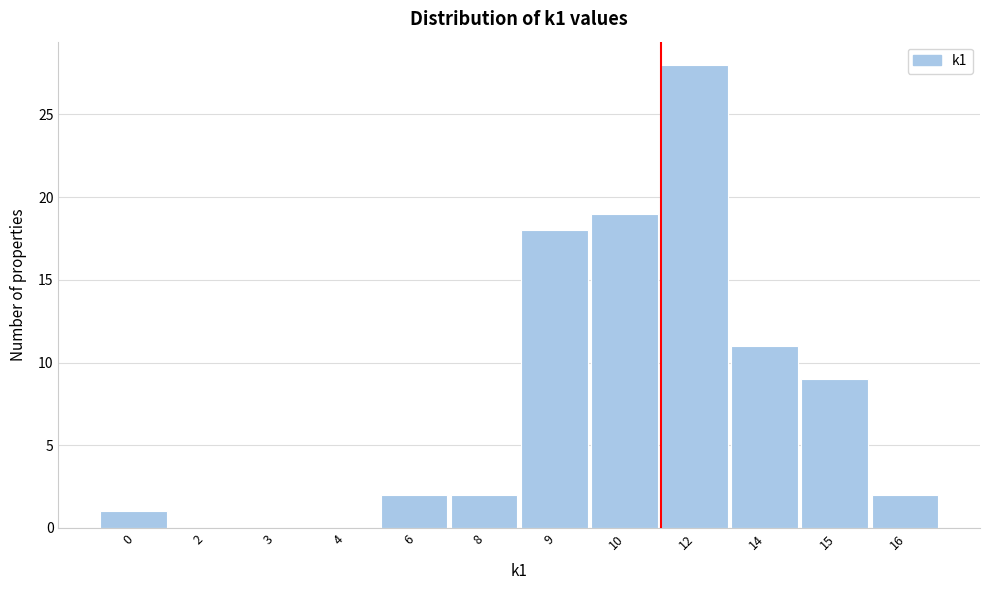

Reading left to right, transcribe all the data shown in this chart.

0=1	2=0	3=0	4=0	6=2	8=2	9=18	10=19	12=28	14=11	15=9	16=2